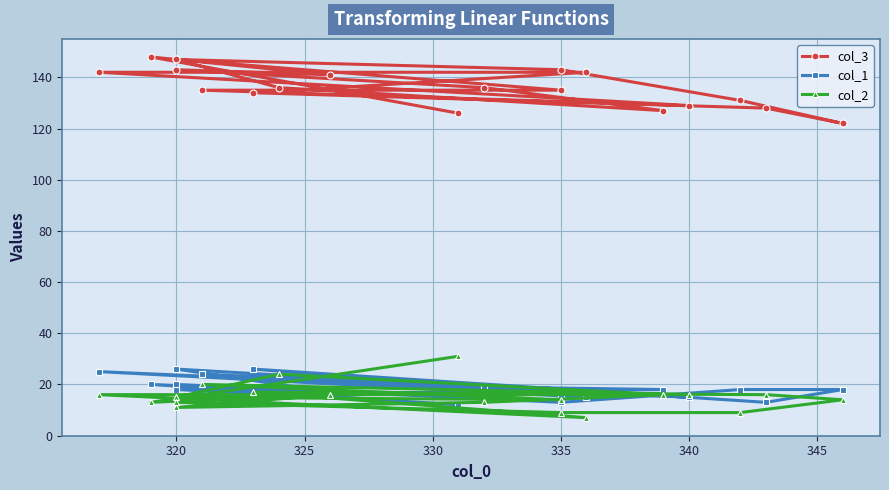

What is the minimum value shown in the chart?

7